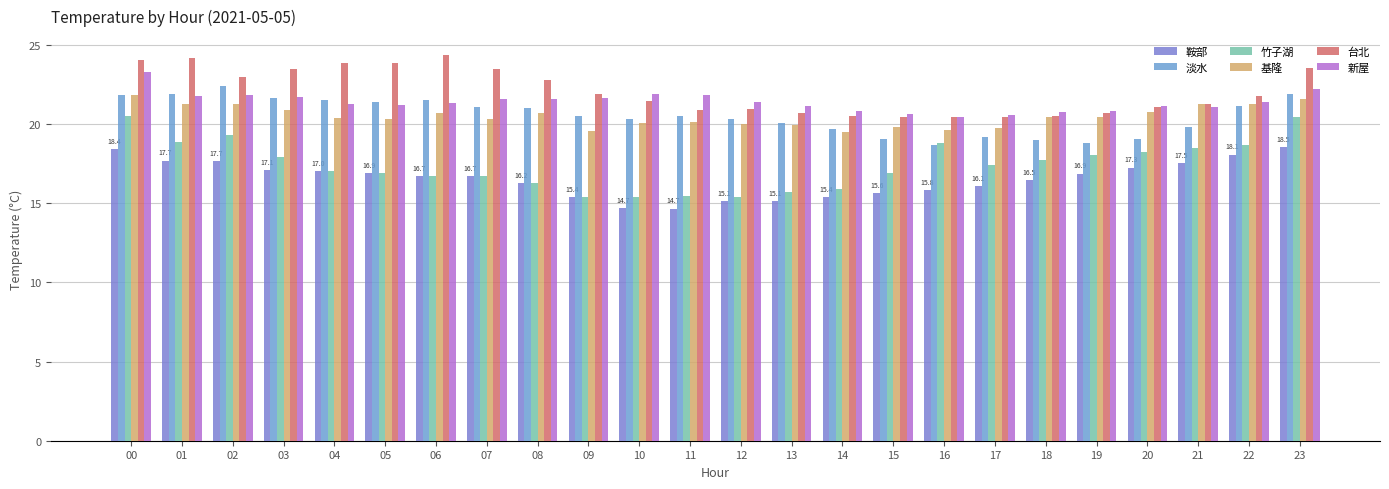

Count the number of data series in this chart.

6